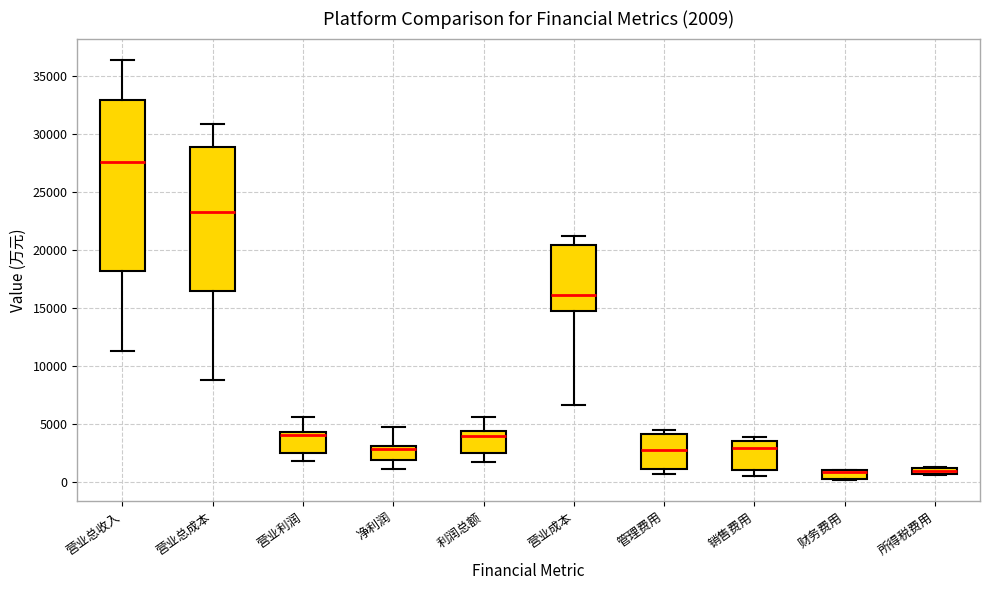

Comparing the boxes themselves (not the whiskers), which one is the tallest?

营业总收入